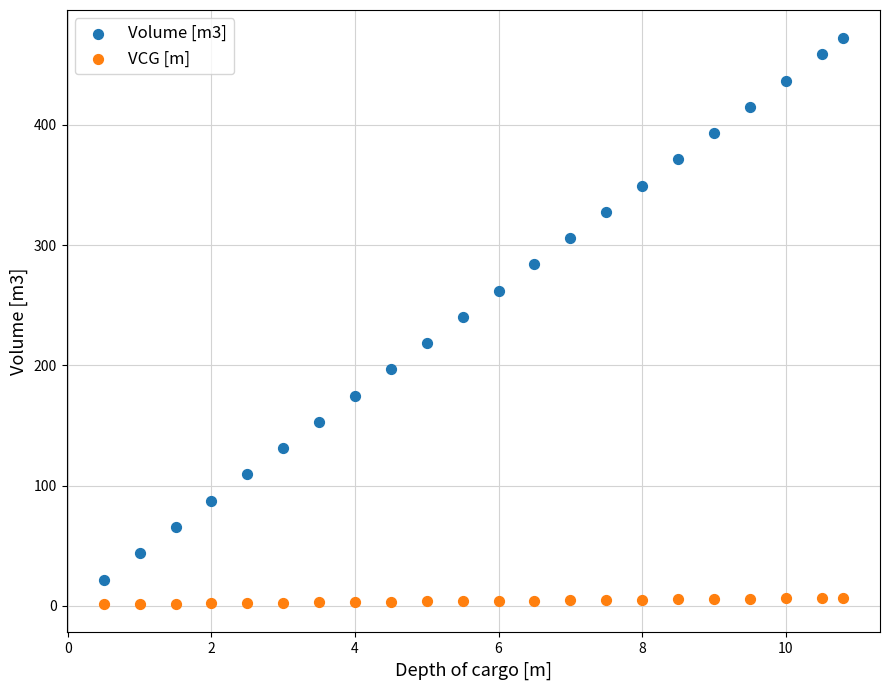

Which series contains the highest Y value?

Volume [m3]